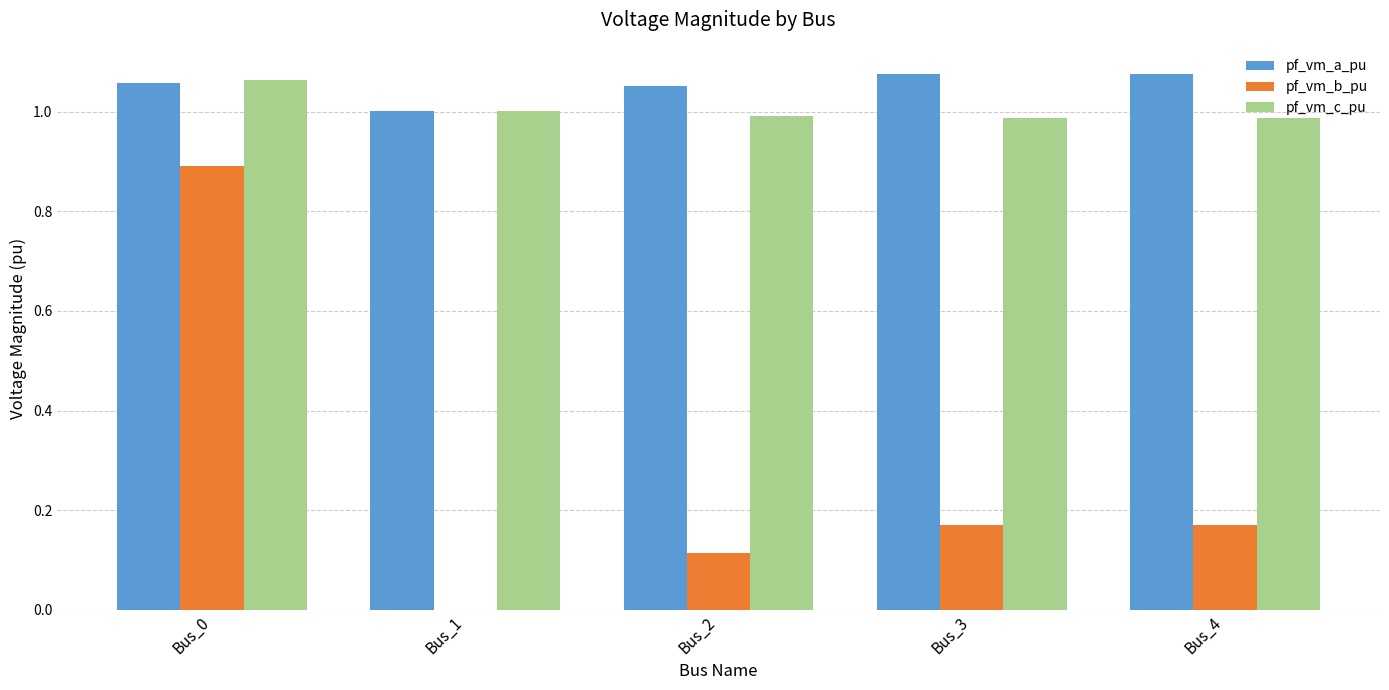

Which series has the largest total across all categories?

pf_vm_a_pu